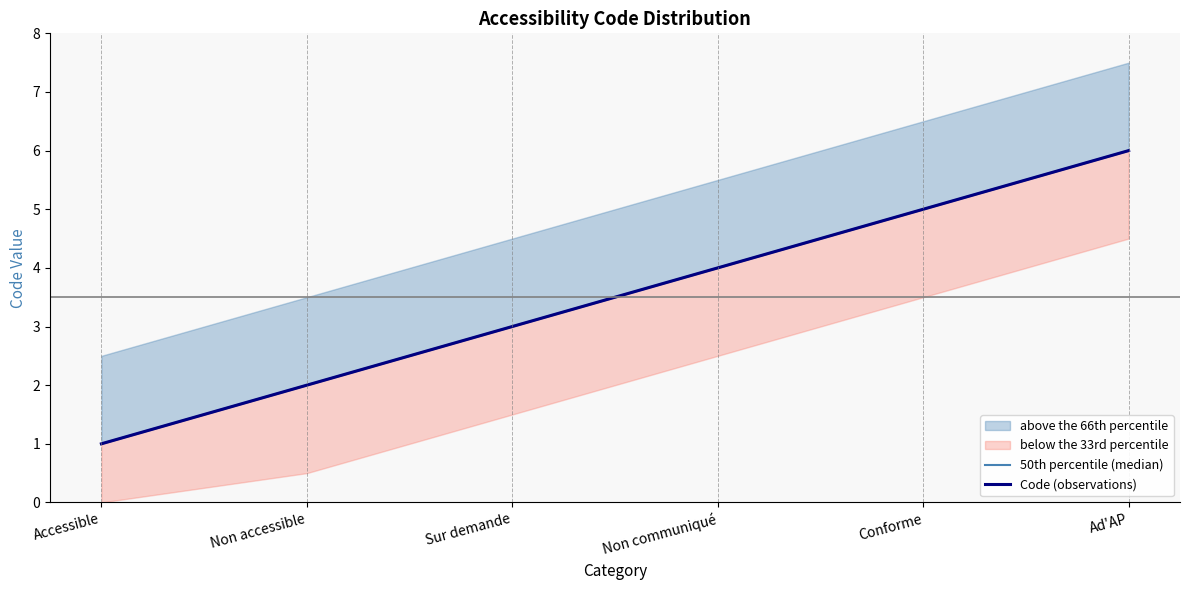

Which series has the widest spread of values?

50th percentile (median)